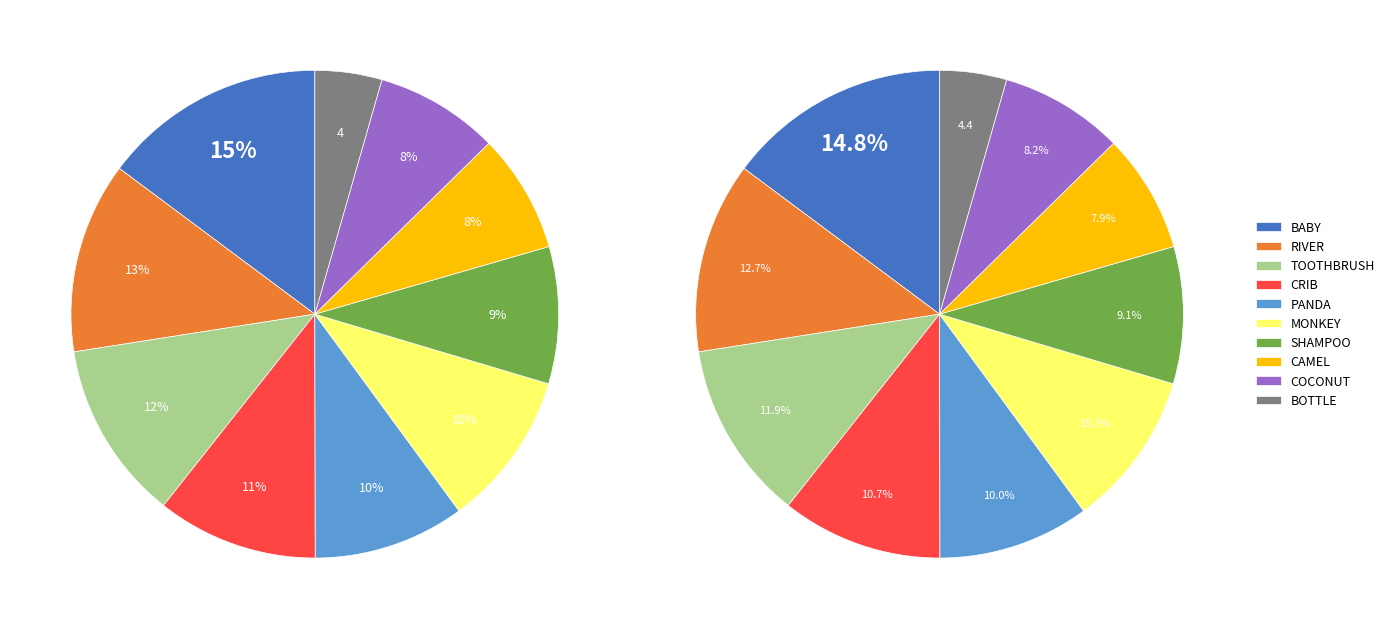

Does MONKEY represent more than half of the total?

No